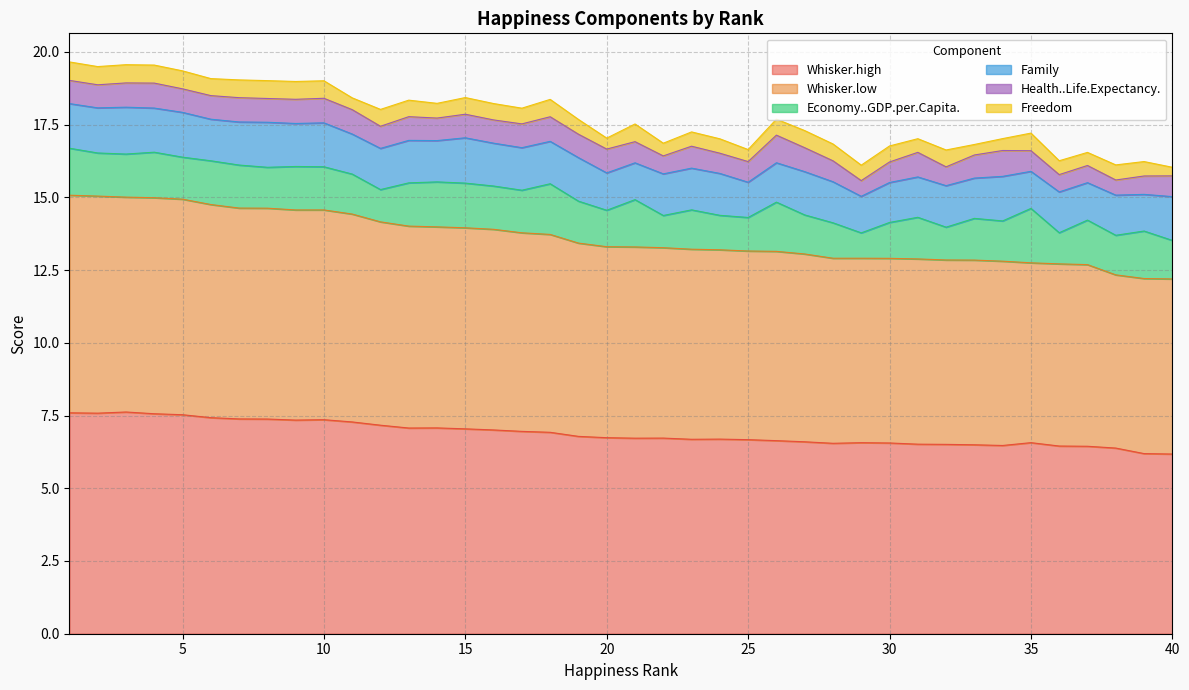

Reading left to right, what are all the values shown in this chart?

Whisker.high: 1=7.6	2=7.6	3=7.6	4=7.6	5=7.5	6=7.4	7=7.4	8=7.4	9=7.3	10=7.4	11=7.3	12=7.2	13=7.1	14=7.1	15=7.0	16=7.0	17=7.0	18=6.9	19=6.8	20=6.7	21=6.7	22=6.7	23=6.7	24=6.7	25=6.7	26=6.6	27=6.6	28=6.5	29=6.6	30=6.6	31=6.5	32=6.5	33=6.5	34=6.5	35=6.6	36=6.5	37=6.4	38=6.4	39=6.2	40=6.2
Whisker.low: 1=7.5	2=7.5	3=7.4	4=7.4	5=7.4	6=7.3	7=7.2	8=7.2	9=7.2	10=7.2	11=7.1	12=7.0	13=6.9	14=6.9	15=6.9	16=6.9	17=6.8	18=6.8	19=6.6	20=6.6	21=6.6	22=6.5	23=6.5	24=6.5	25=6.5	26=6.5	27=6.5	28=6.4	29=6.3	30=6.3	31=6.4	32=6.3	33=6.3	34=6.3	35=6.2	36=6.3	37=6.2	38=6.0	39=6.0	40=6.0
Economy..GDP.per.Capita.: 1=1.6	2=1.5	3=1.5	4=1.6	5=1.4	6=1.5	7=1.5	8=1.4	9=1.5	10=1.5	11=1.4	12=1.1	13=1.5	14=1.5	15=1.5	16=1.5	17=1.5	18=1.7	19=1.4	20=1.3	21=1.6	22=1.1	23=1.4	24=1.2	25=1.2	26=1.7	27=1.3	28=1.2	29=0.9	30=1.2	31=1.4	32=1.1	33=1.4	34=1.4	35=1.9	36=1.1	37=1.5	38=1.4	39=1.6	40=1.3
Family: 1=1.5	2=1.6	3=1.6	4=1.5	5=1.5	6=1.4	7=1.5	8=1.5	9=1.5	10=1.5	11=1.4	12=1.4	13=1.5	14=1.4	15=1.6	16=1.5	17=1.5	18=1.5	19=1.5	20=1.3	21=1.3	22=1.4	23=1.4	24=1.4	25=1.2	26=1.4	27=1.5	28=1.4	29=1.3	30=1.4	31=1.4	32=1.4	33=1.4	34=1.5	35=1.3	36=1.4	37=1.3	38=1.4	39=1.3	40=1.5
Health..Life.Expectancy.: 1=0.8	2=0.8	3=0.8	4=0.9	5=0.8	6=0.8	7=0.8	8=0.8	9=0.8	10=0.8	11=0.8	12=0.8	13=0.8	14=0.8	15=0.8	16=0.8	17=0.8	18=0.8	19=0.8	20=0.8	21=0.7	22=0.6	23=0.8	24=0.7	25=0.7	26=0.9	27=0.8	28=0.7	29=0.5	30=0.7	31=0.8	32=0.6	33=0.8	34=0.9	35=0.7	36=0.6	37=0.6	38=0.5	39=0.6	40=0.7
Freedom: 1=0.6	2=0.6	3=0.6	4=0.6	5=0.6	6=0.6	7=0.6	8=0.6	9=0.6	10=0.6	11=0.4	12=0.6	13=0.6	14=0.5	15=0.6	16=0.6	17=0.5	18=0.6	19=0.5	20=0.4	21=0.6	22=0.4	23=0.5	24=0.5	25=0.4	26=0.6	27=0.6	28=0.6	29=0.5	30=0.6	31=0.5	32=0.6	33=0.4	34=0.4	35=0.6	36=0.5	37=0.5	38=0.5	39=0.5	40=0.3